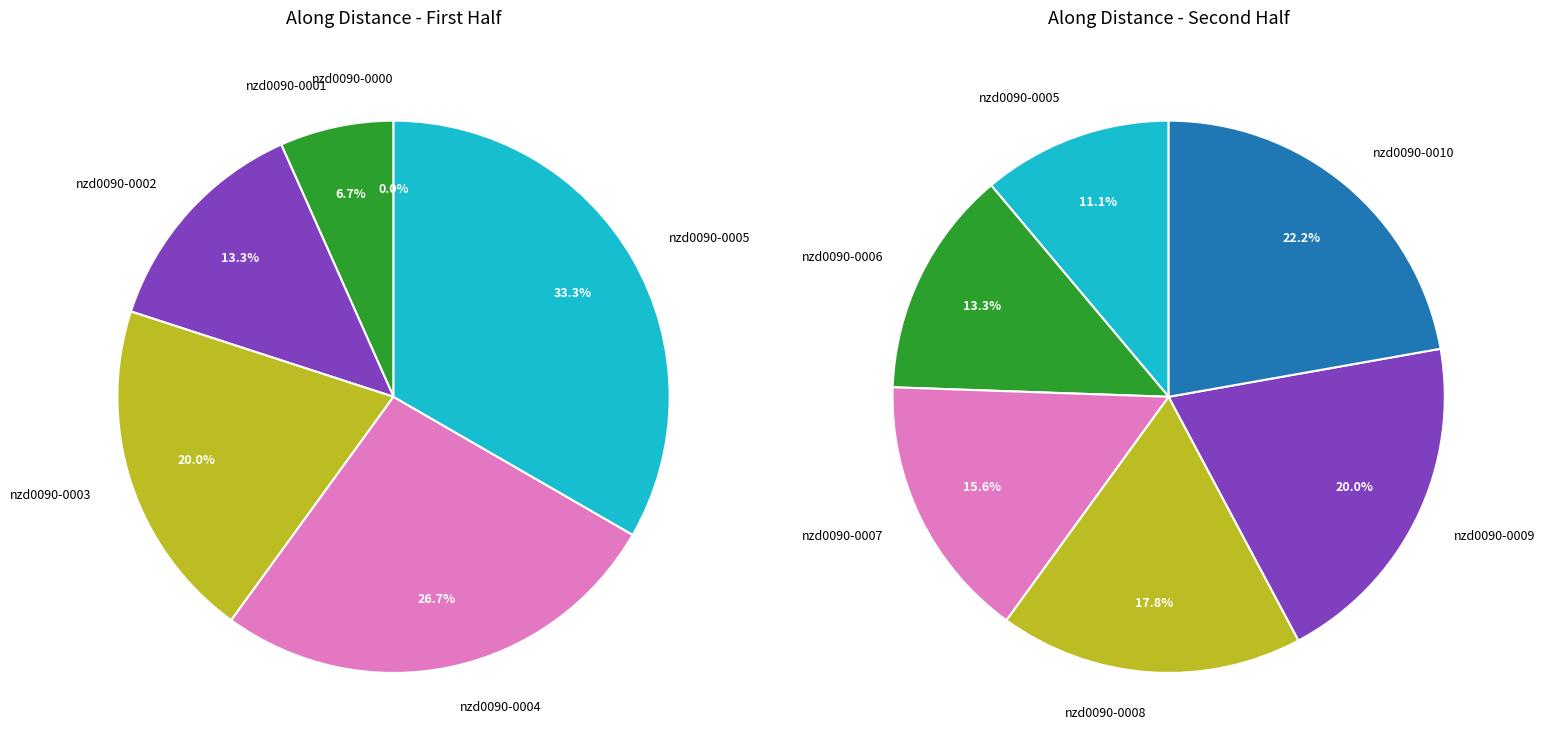

How many slices are in this pie chart?

11